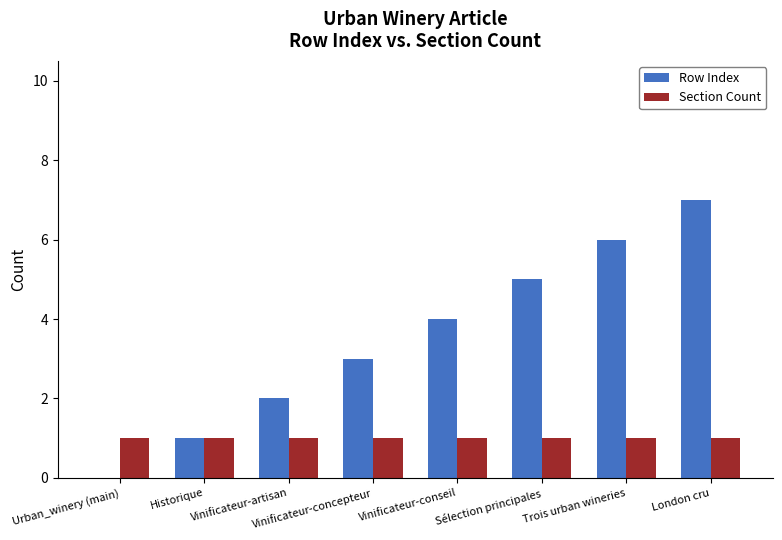

What is the difference between the Row Index values at Historique and Vinificateur-artisan?

1